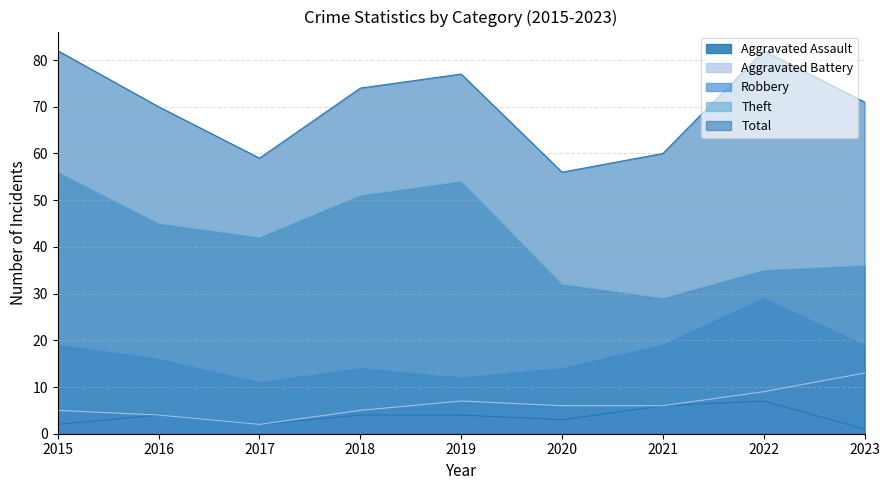

True or false: Theft and Aggravated Battery cross at least once.

False